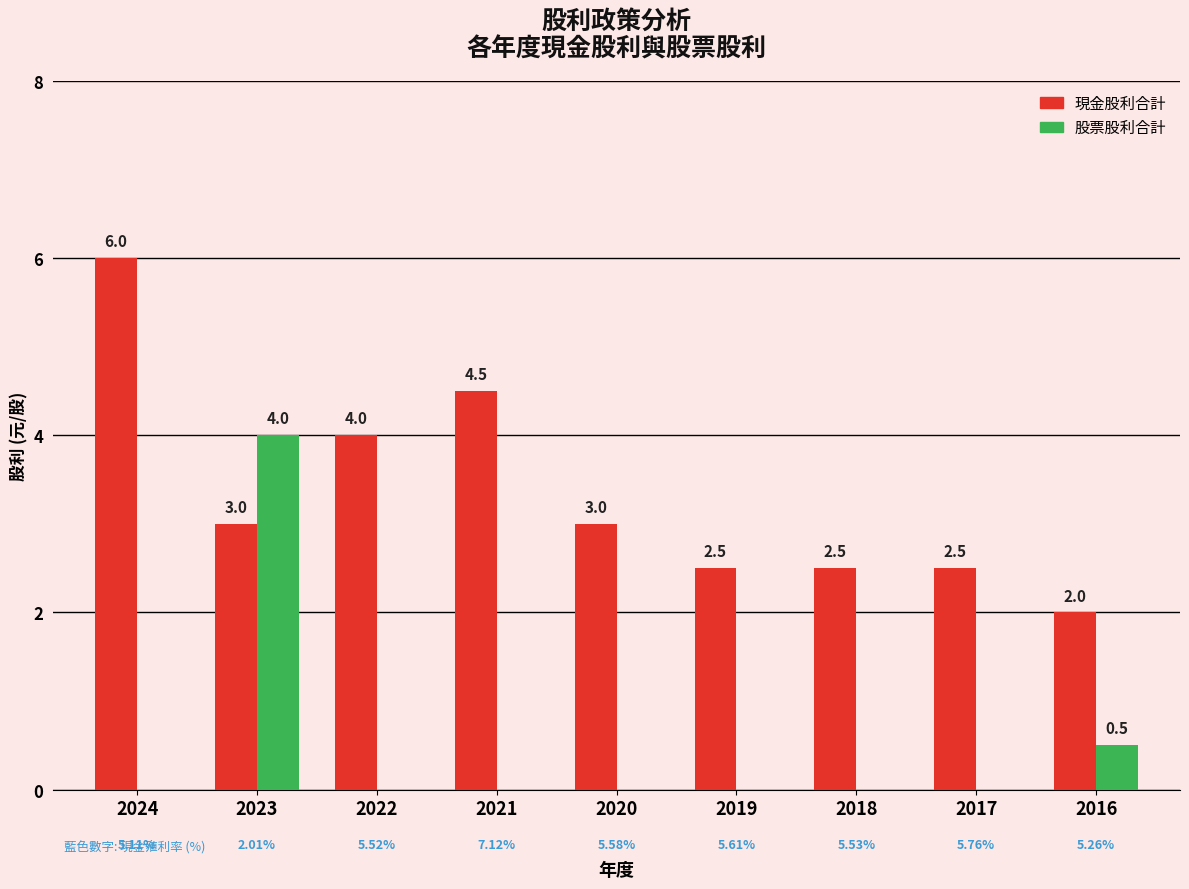

How many distinct data groups are displayed?

2